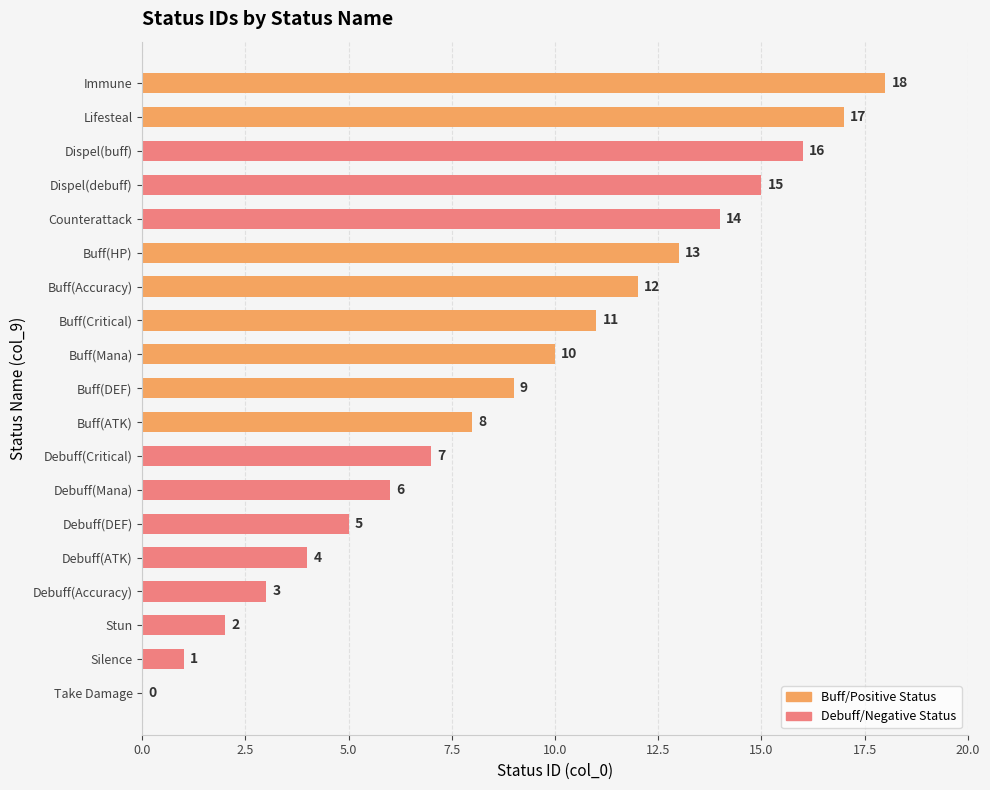

The value at Stun is 1. True or false?

False